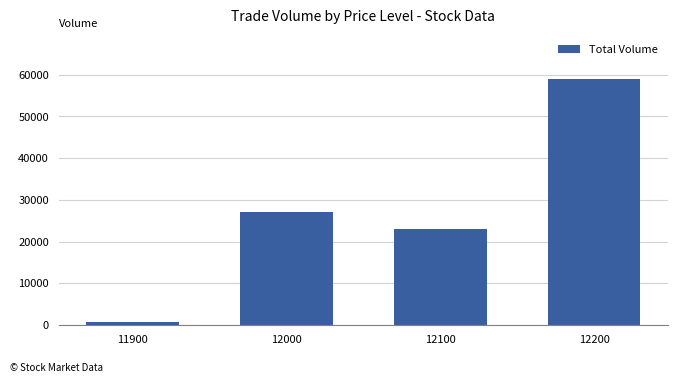

At which label is the value closest to 29850?

12000